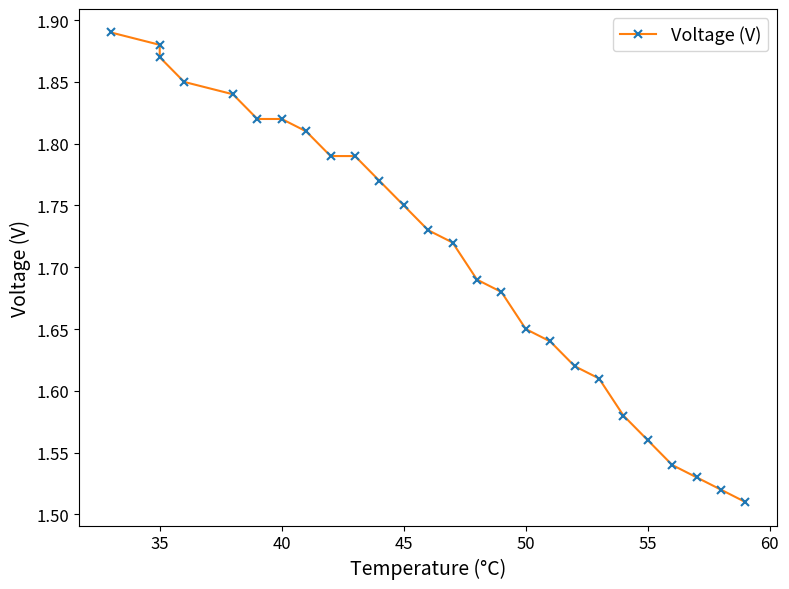

True or false: the data has more than 0 interior local peaks.

False